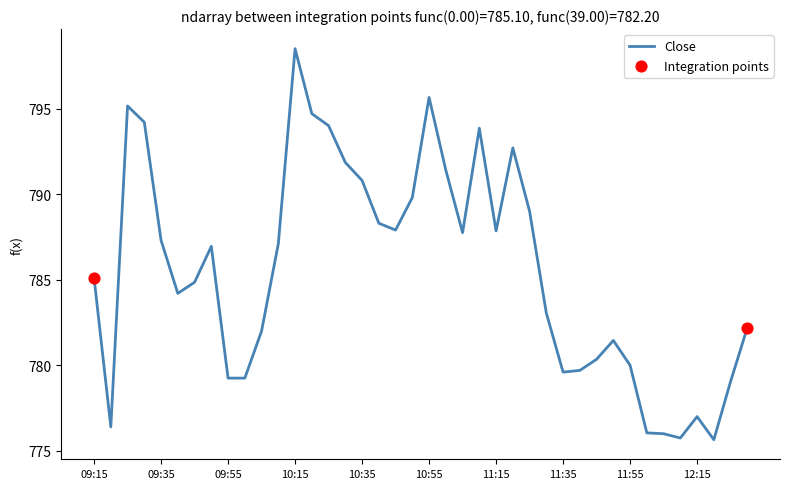

Is this an area chart (filled region under the line)?

No